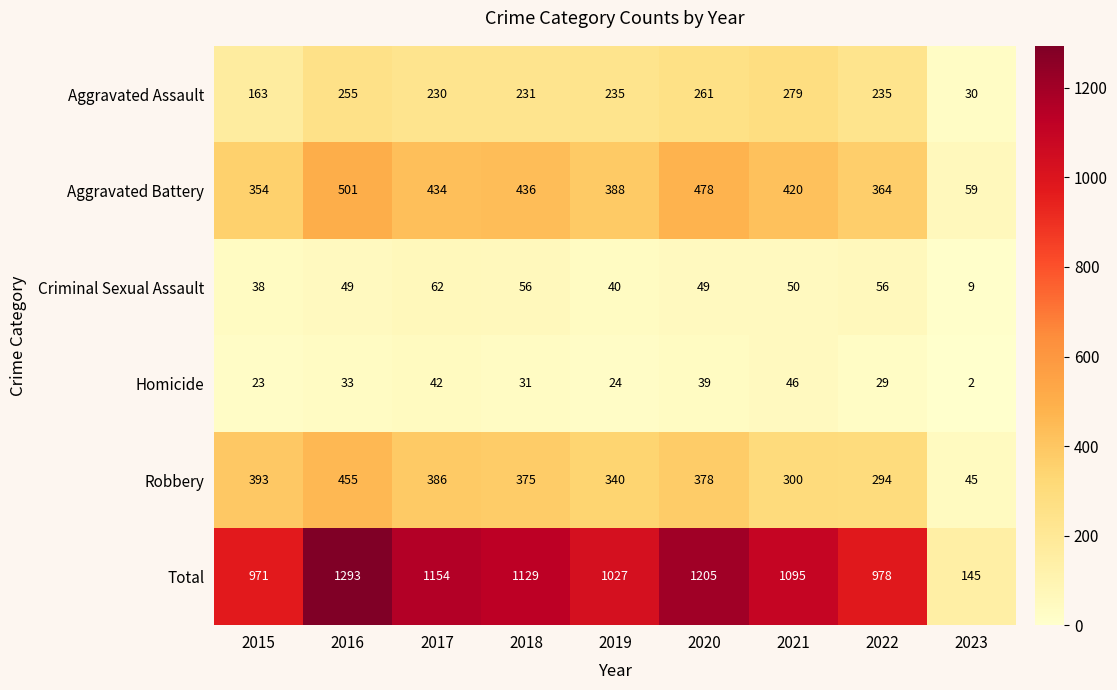

At which category is the sum across all series the highest?

2016